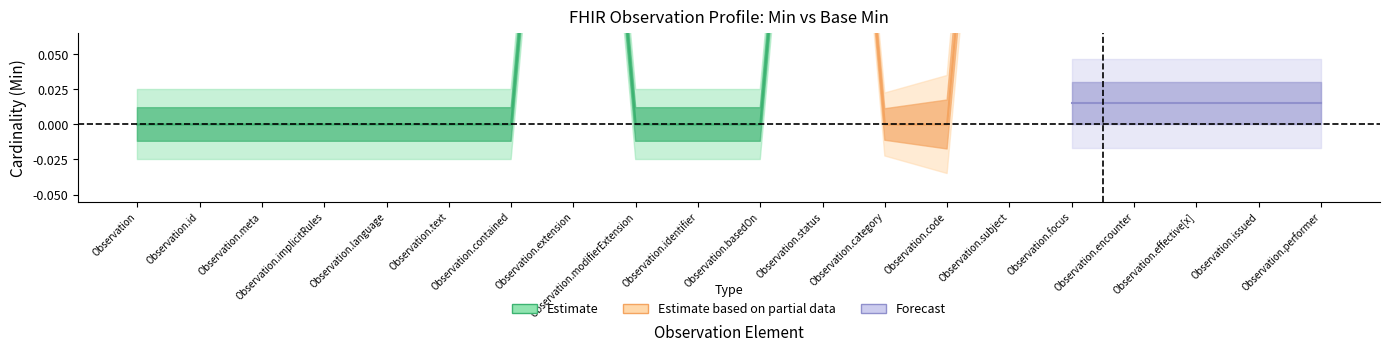

At which label is Min closest to 0?

Observation